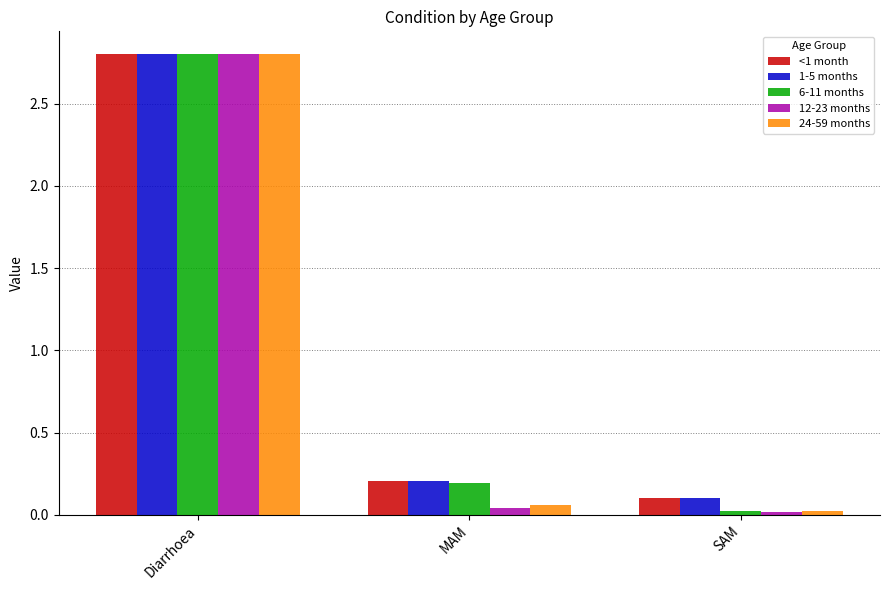

The 24-59 months series shows 2.8 at Diarrhoea. True or false?

True